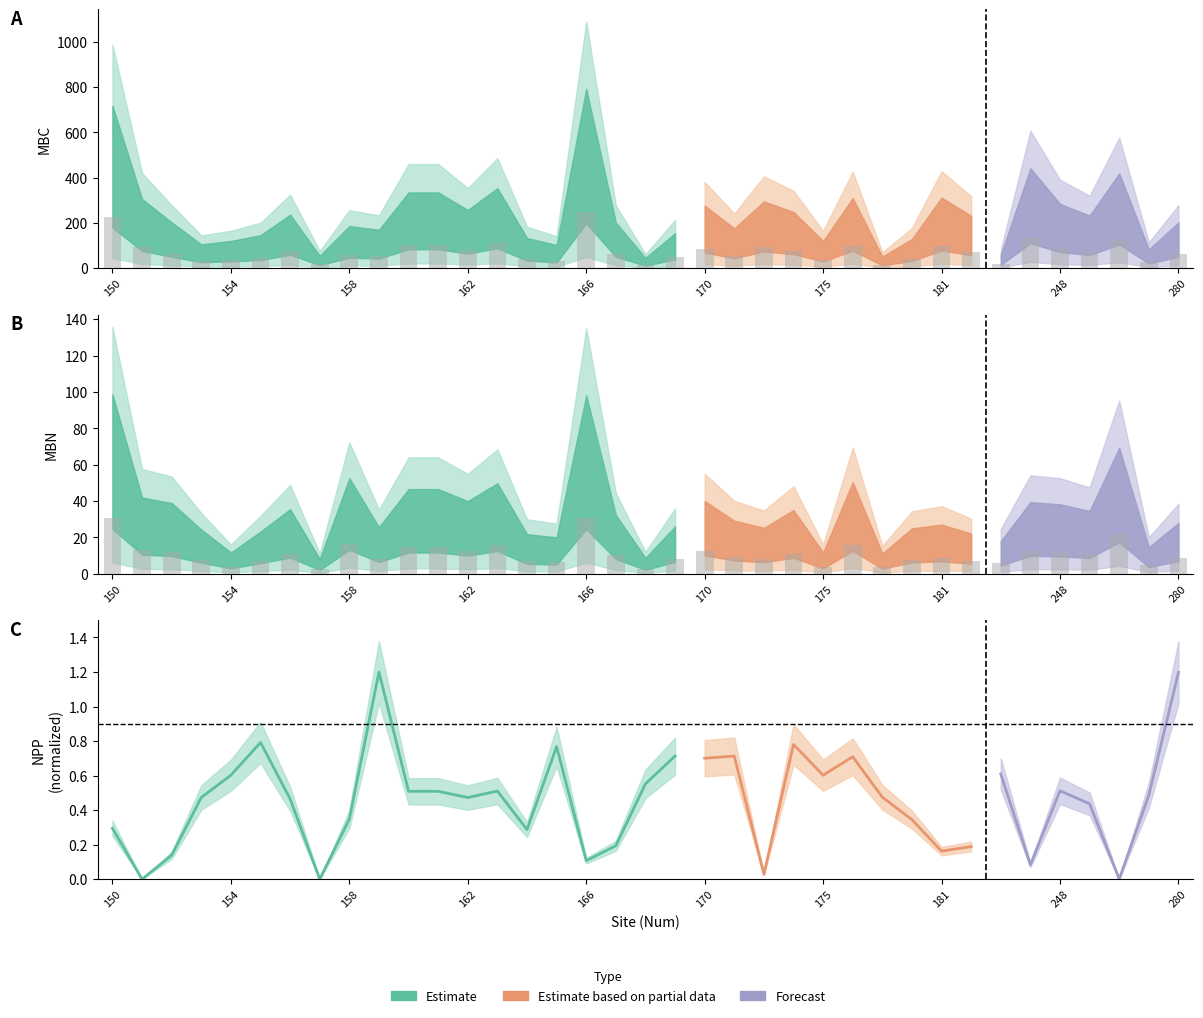

Is the value of MBC at 183 greater than the value of MBN at 157?

Yes